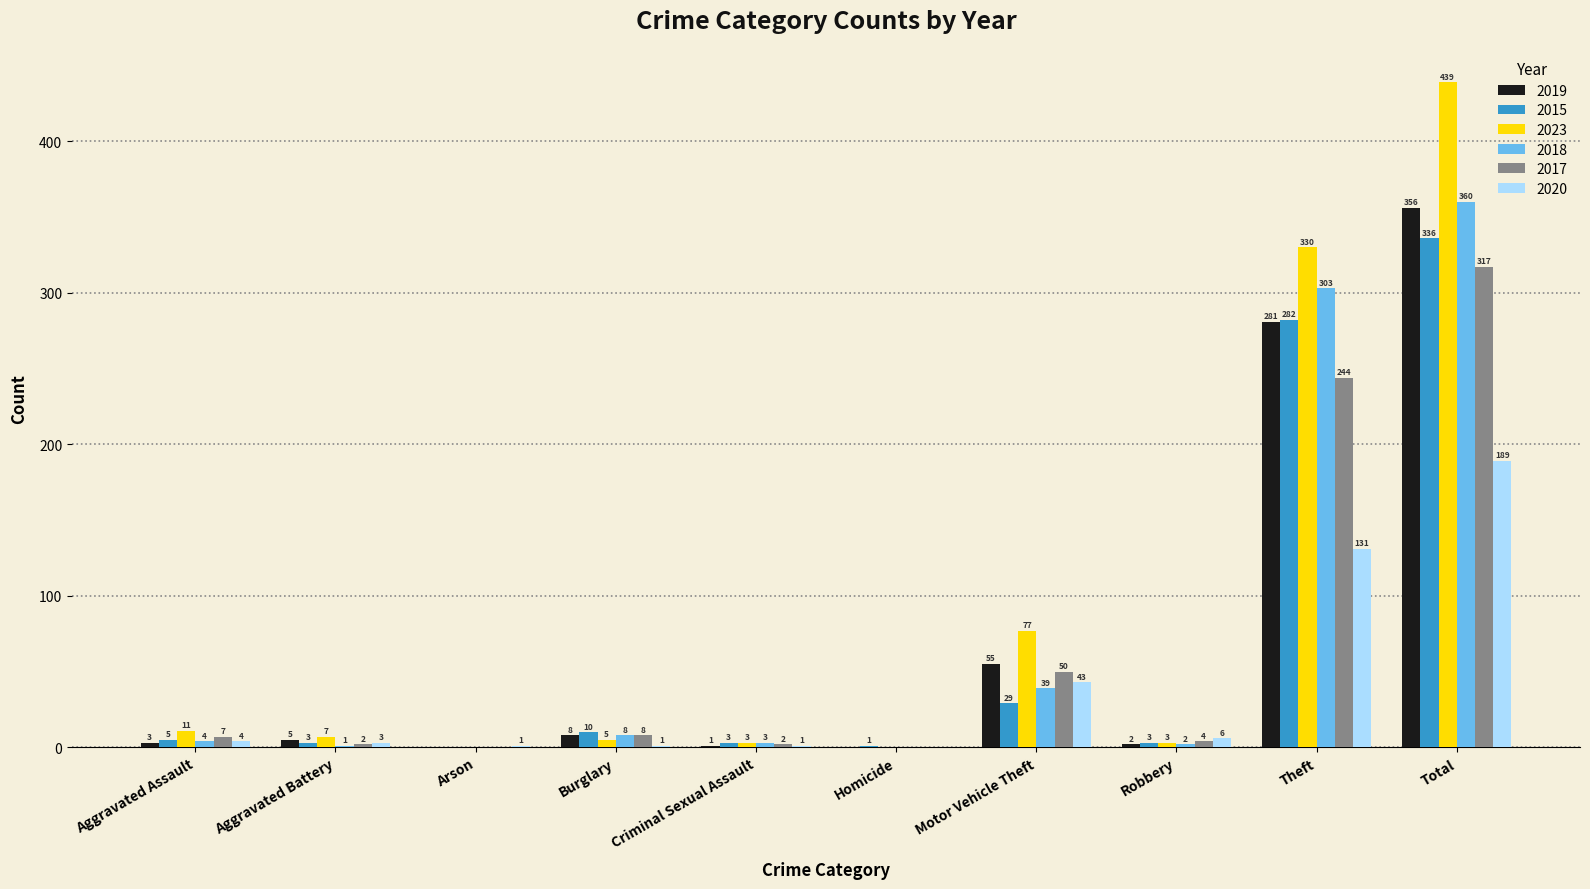

What are all the series names shown in the legend?

2019, 2015, 2023, 2018, 2017, 2020